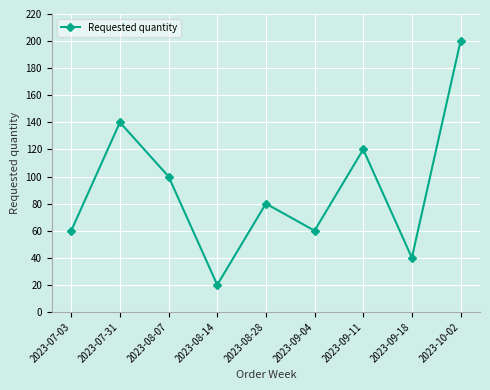

How many values are below 80?

4